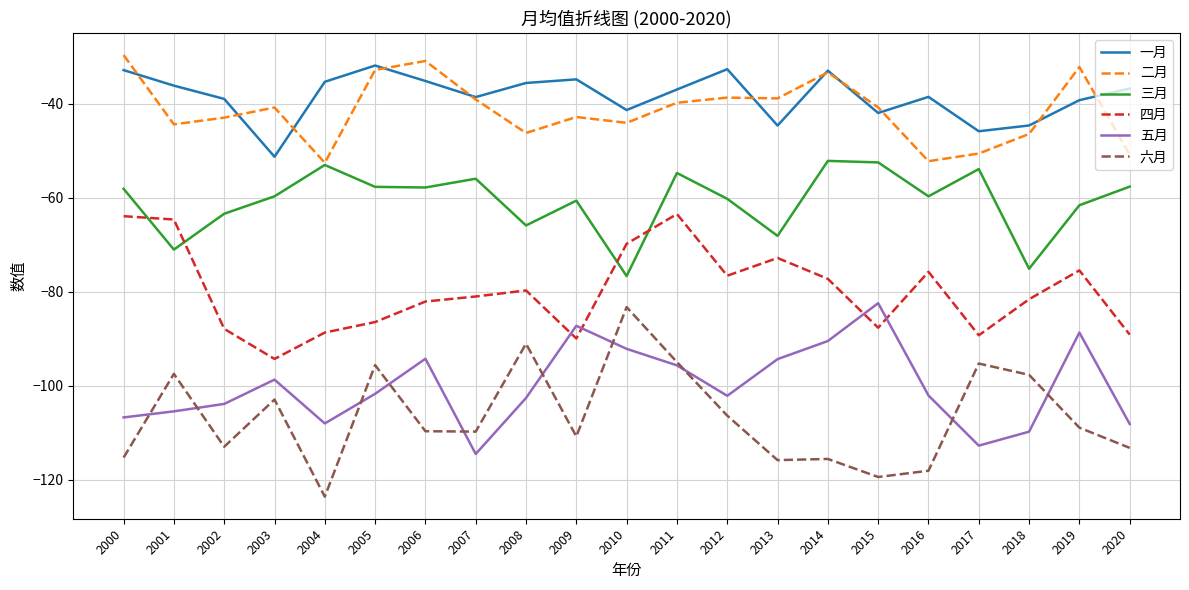

How many intersections are there between 五月 and 六月?

10